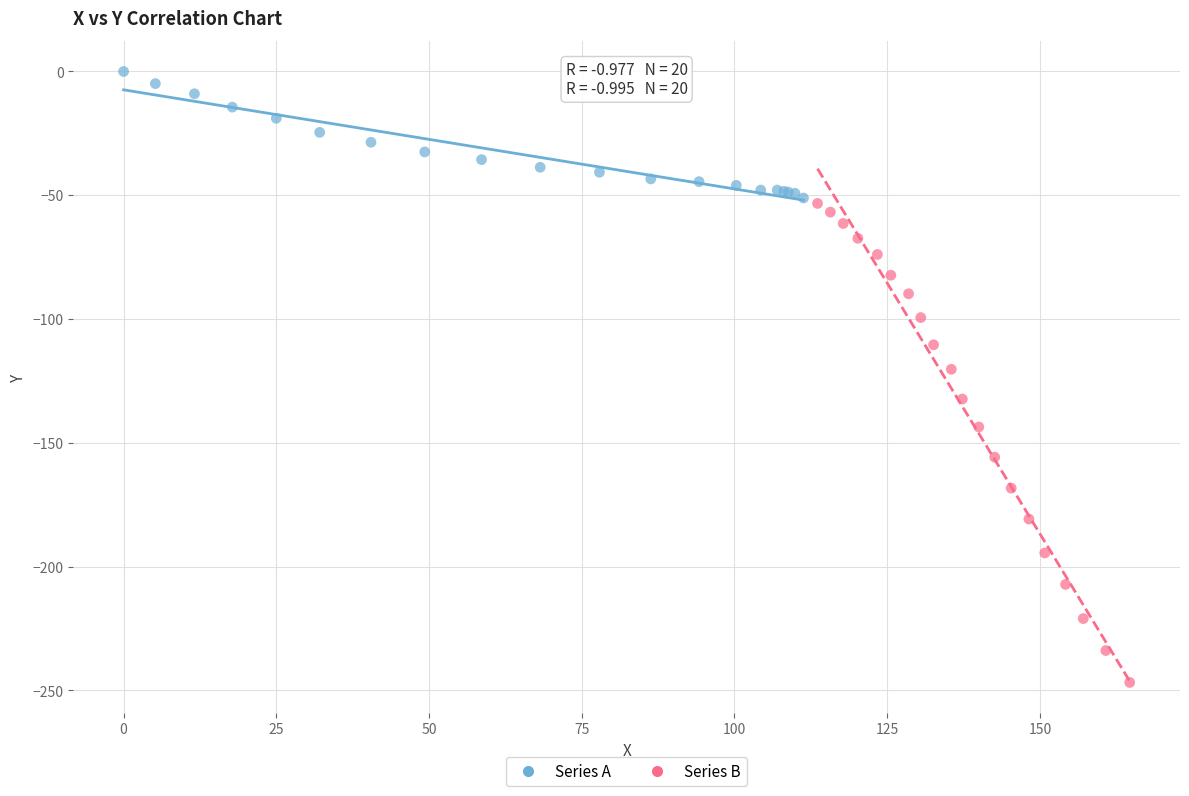

Which series contains the lowest Y value?

Series B